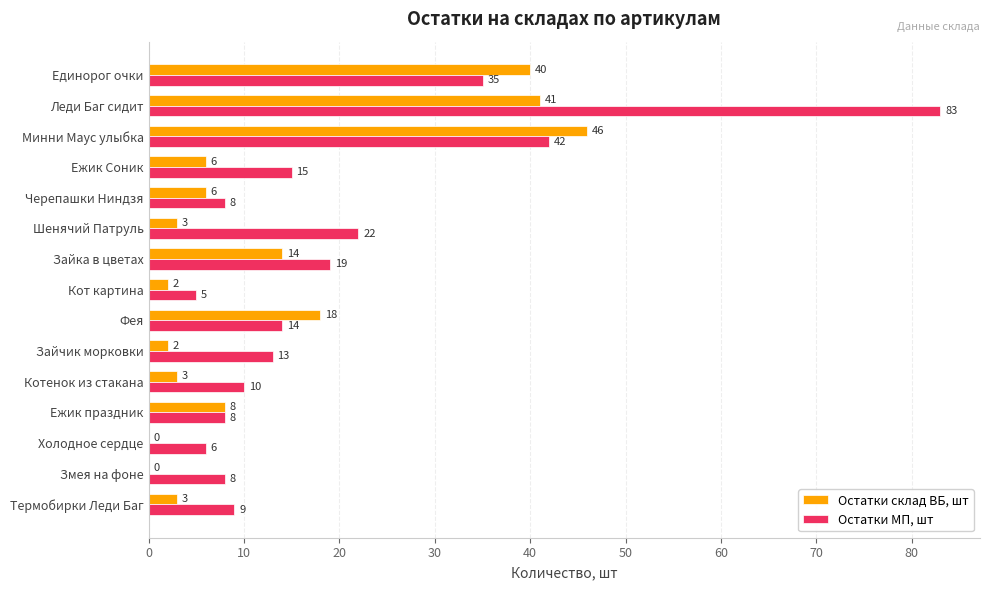

What is the maximum value for Остатки МП, шт?

83